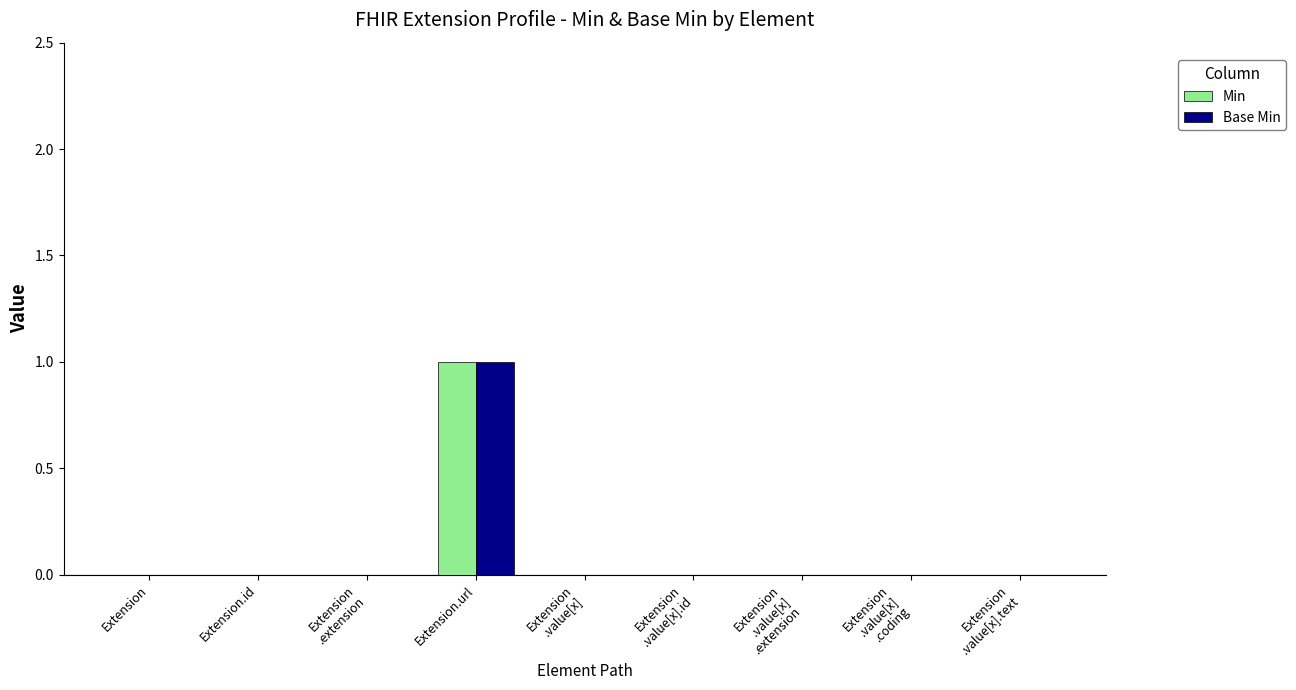

Reading left to right, extract all data points from this chart.

Min: 0	0	0	1	0	0	0	0	0
Base Min: 0	0	0	1	0	0	0	0	0